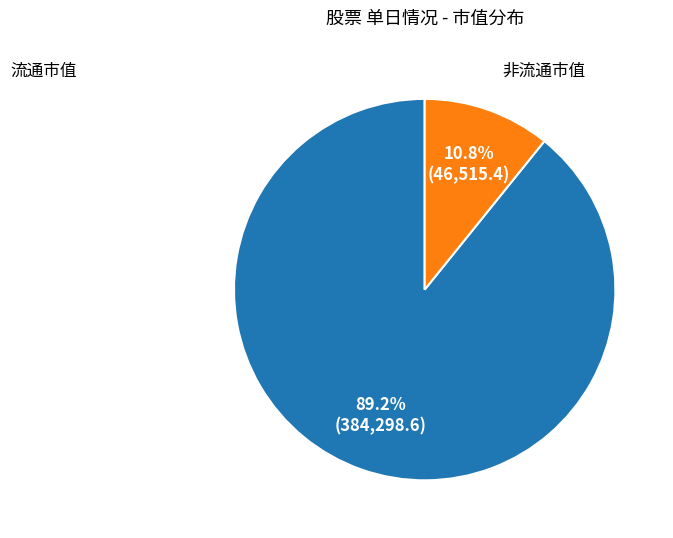

Is there a majority slice in this chart?

Yes